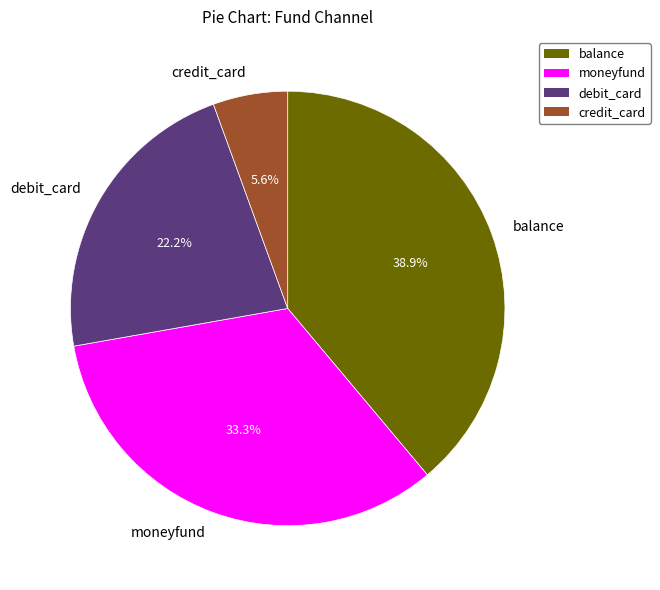

Does any single category account for the majority?

No